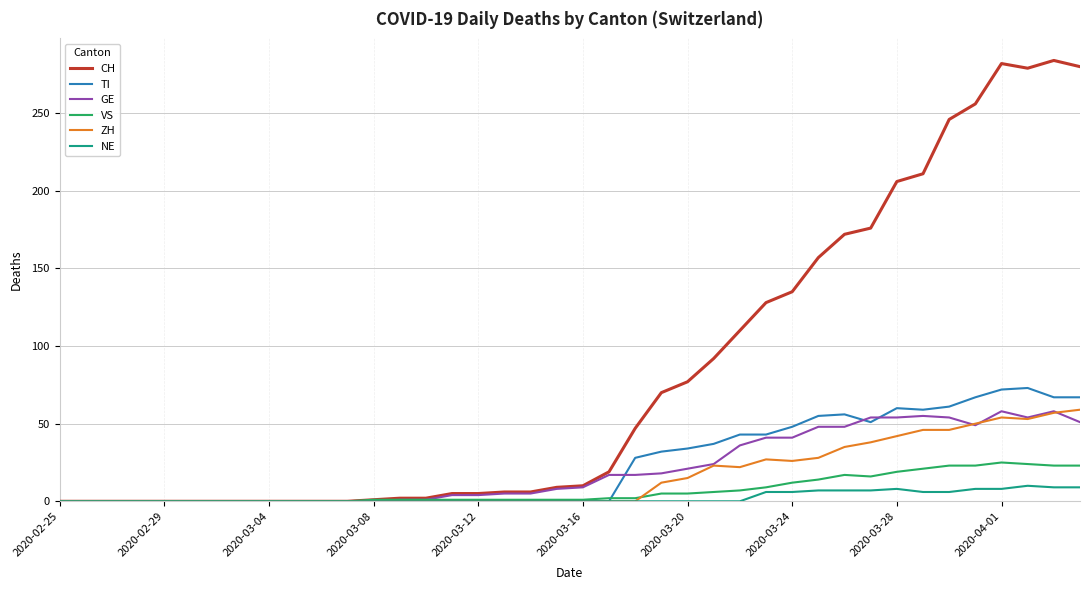

What is the difference between the maximum and second lowest values in the GE series?

58